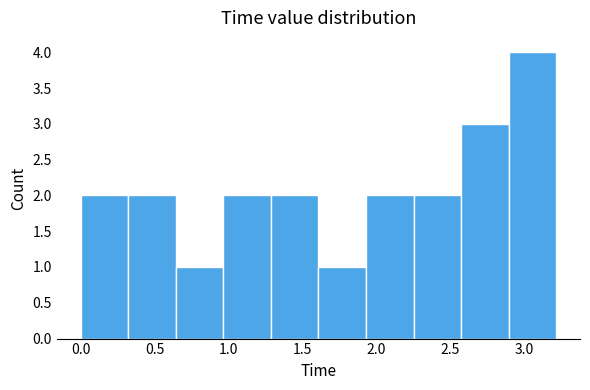

Reading left to right, list every bar in this chart as the range it spans on the x-axis followed by its height. Neither the bar edges nor the heights are printed on the chart, so give them approximately, as read against the axes.

0.00 to 0.30: 2
0.30 to 0.65: 2
0.65 to 0.95: 1
0.95 to 1.30: 2
1.30 to 1.60: 2
1.60 to 1.95: 1
1.95 to 2.25: 2
2.25 to 2.55: 2
2.55 to 2.90: 3
2.90 to 3.20: 4